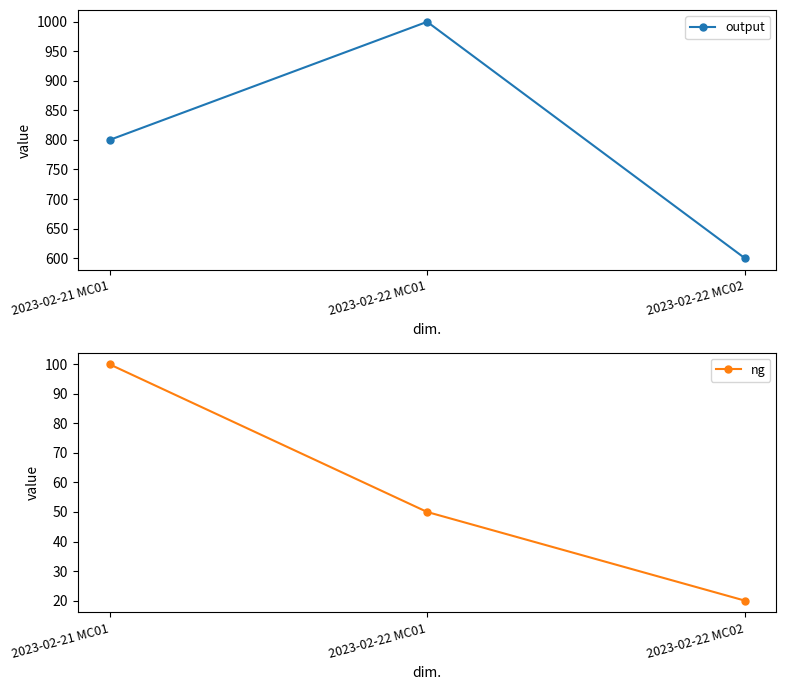

Which series has the largest total across all categories?

output